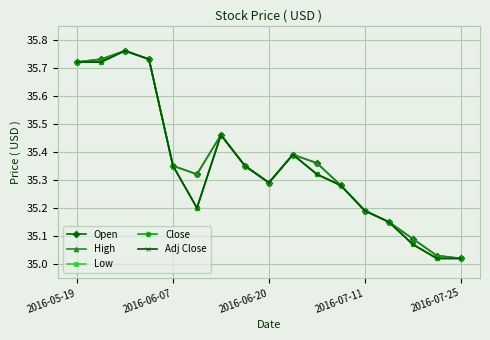

Does the chart have visible grid lines?

Yes